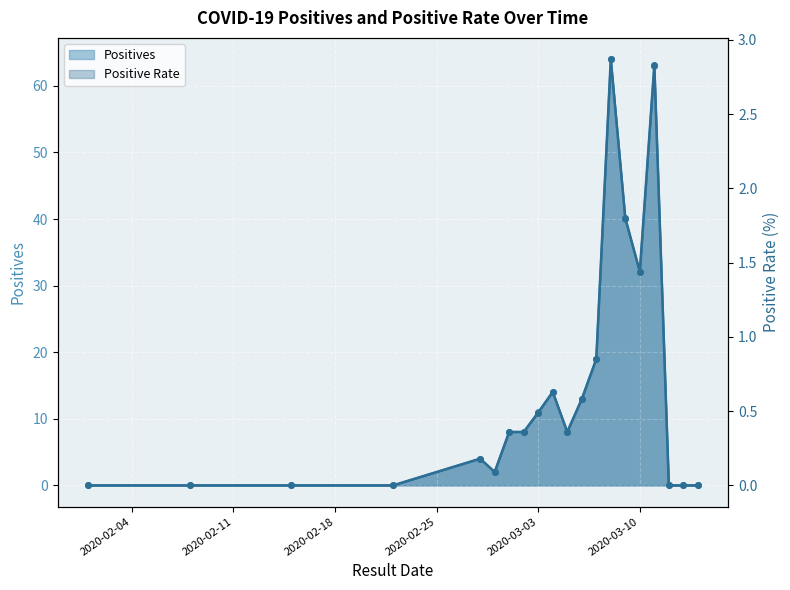

Is the value of Positive_Rate at 2020-03-11 greater than the value of Positives at 2020-03-06?

No